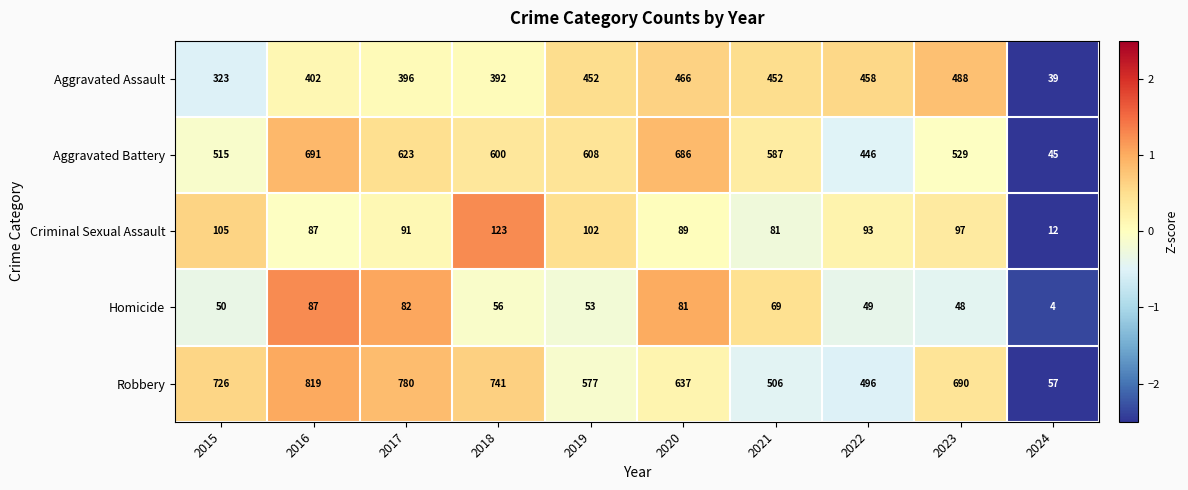

List the labels in order of Criminal Sexual Assault value, smallest first.

2024, 2021, 2016, 2020, 2017, 2022, 2023, 2019, 2015, 2018